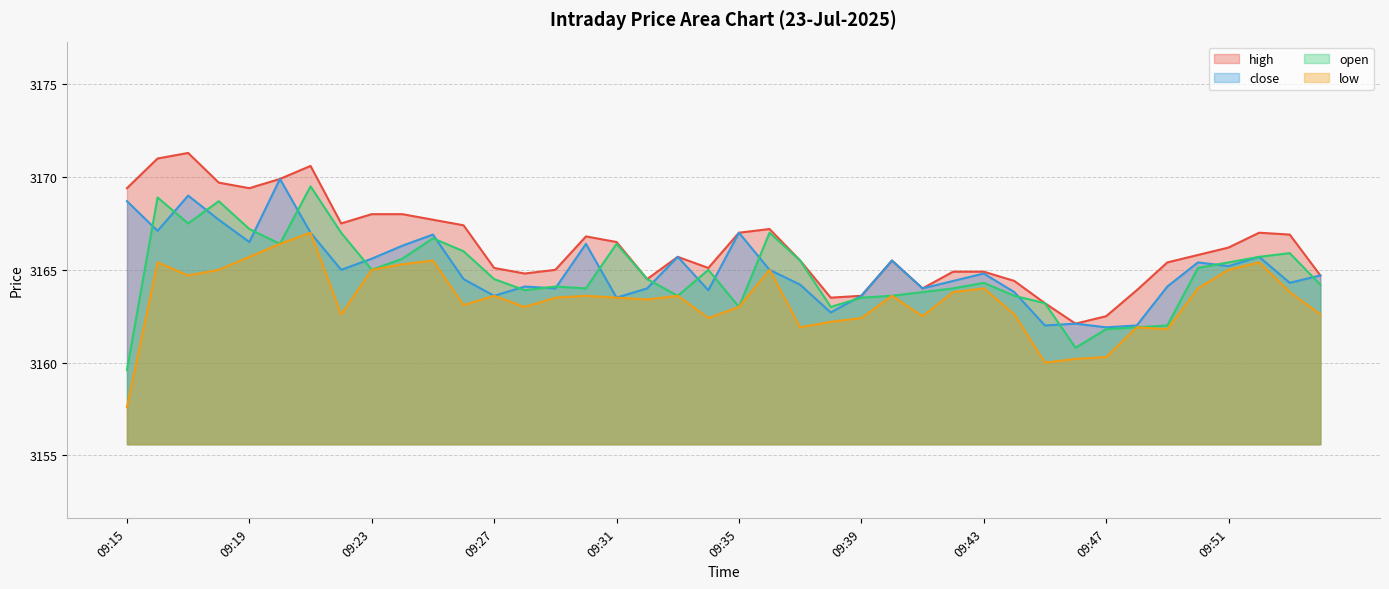

At which label does open reach its peak?

09:21